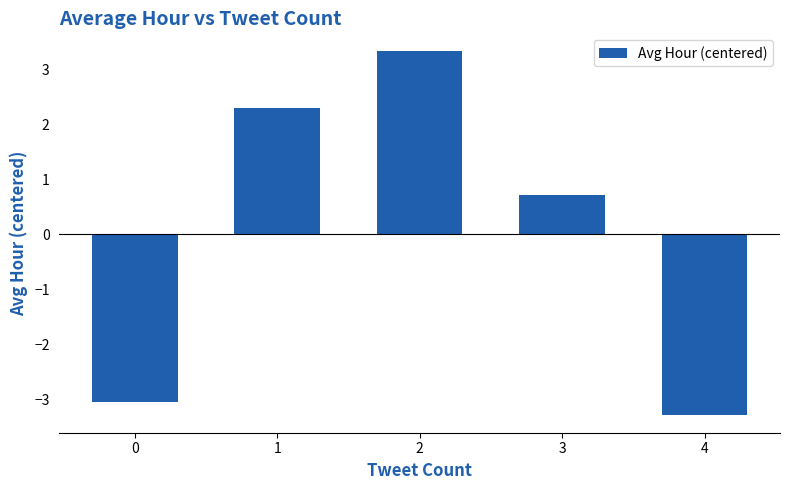

List the labels in order of value, largest first.

2, 1, 3, 0, 4